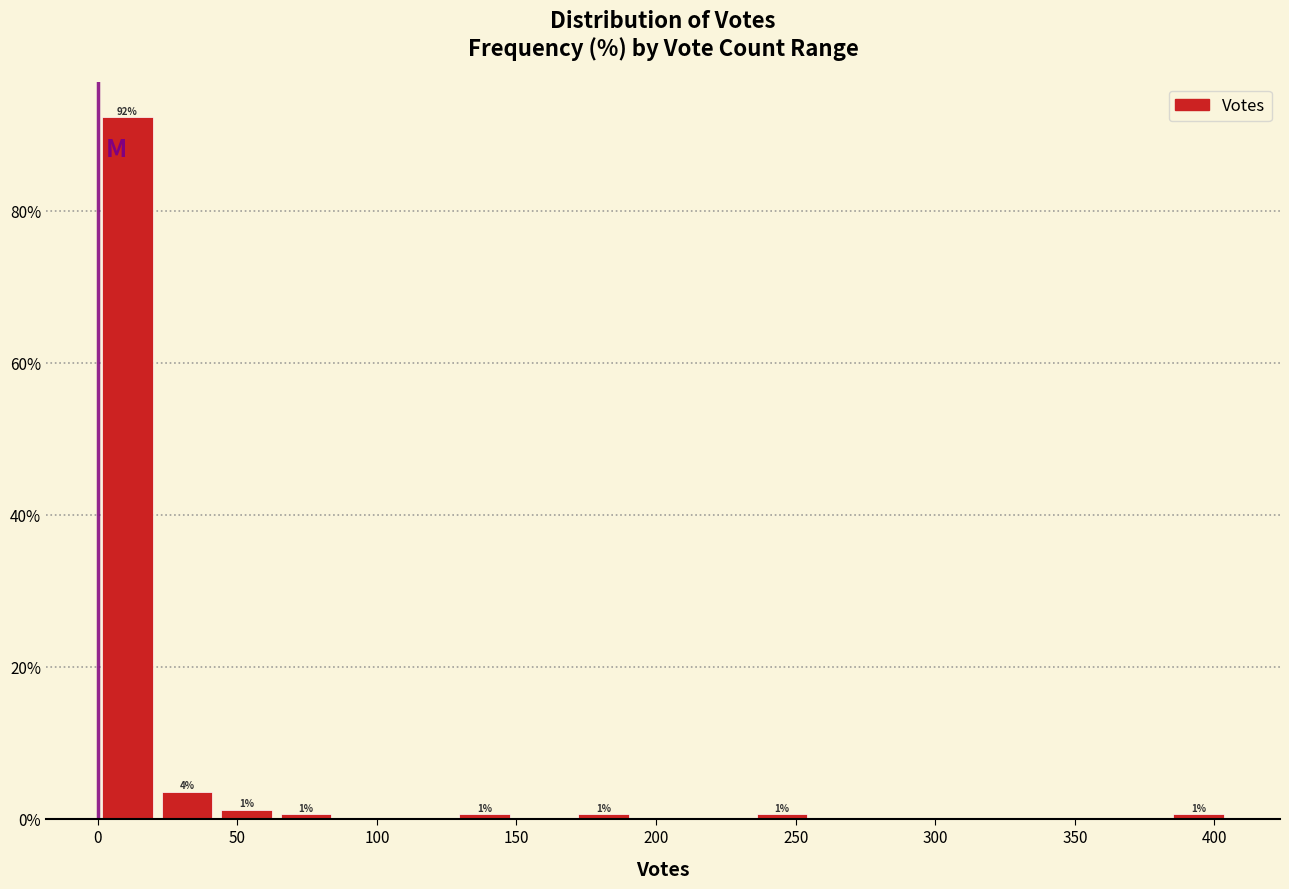

Over which range of the x-axis is the bar tallest?

0 to 20